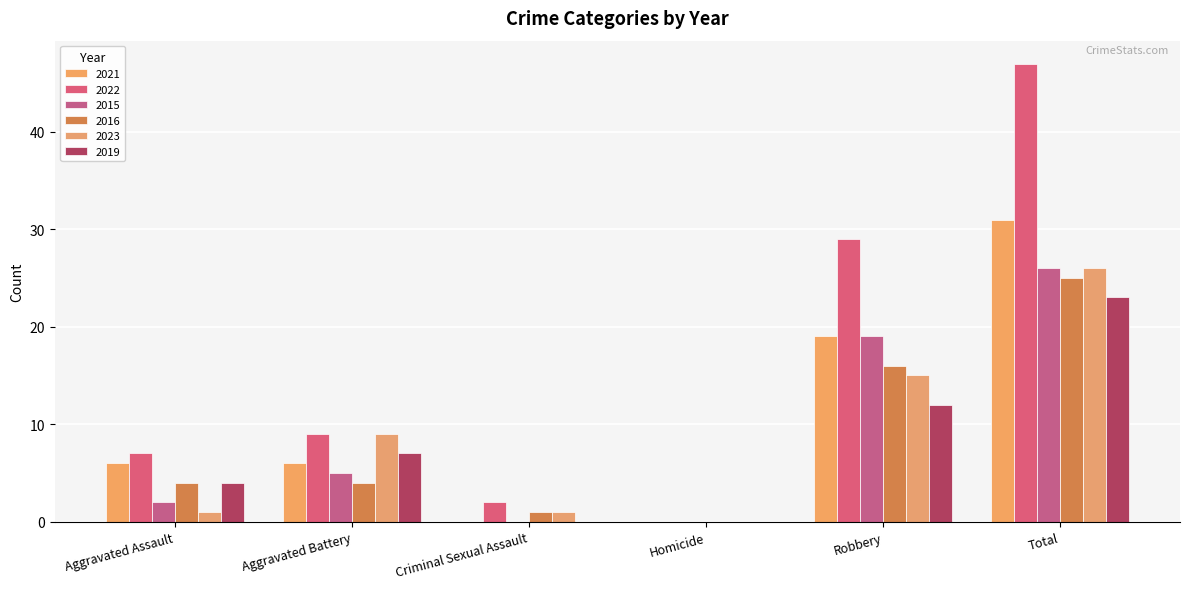

What is the highest value of the 2015 series?

26